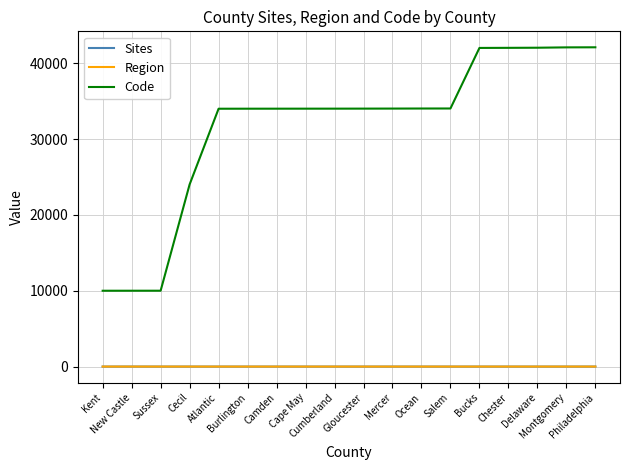

Which series has the widest spread of values?

Code